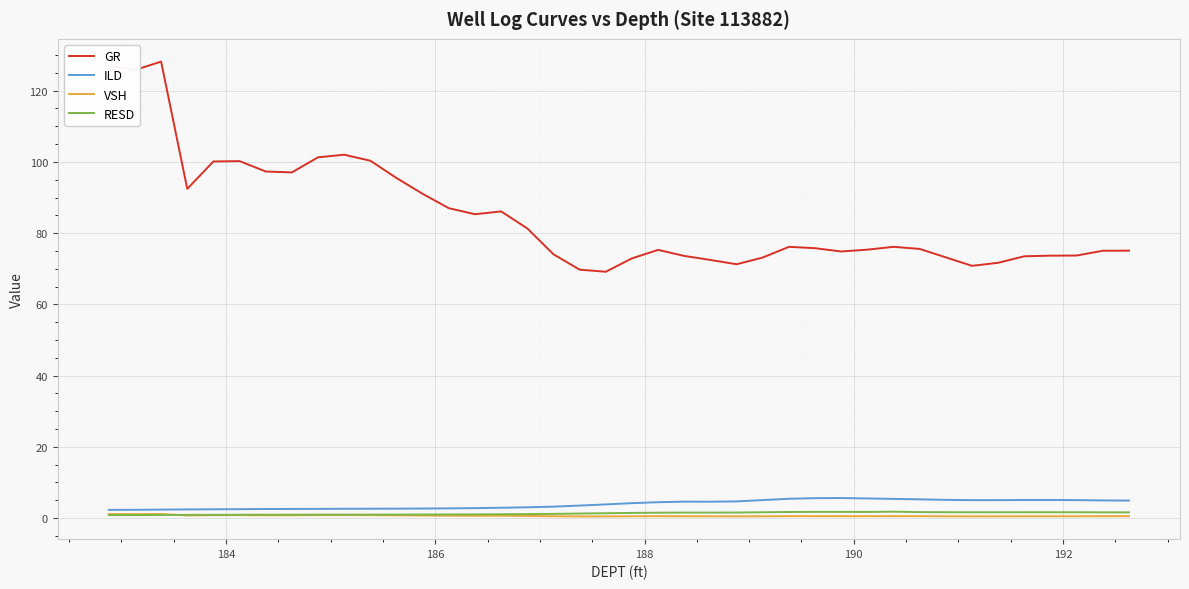

Which series has the largest total across all categories?

GR